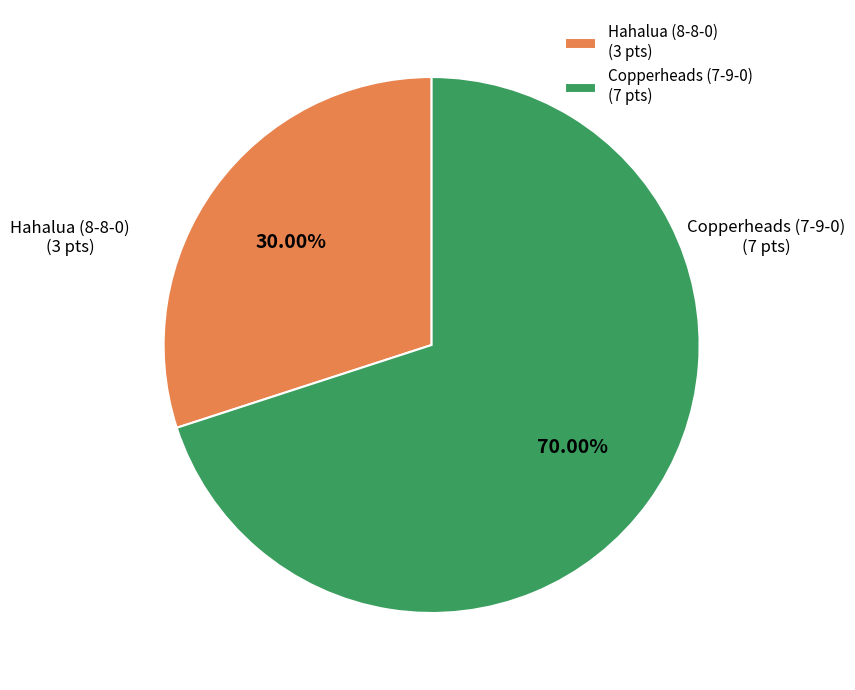

How much of the chart is everything except Hahalua (8-8-0)?

70.0%